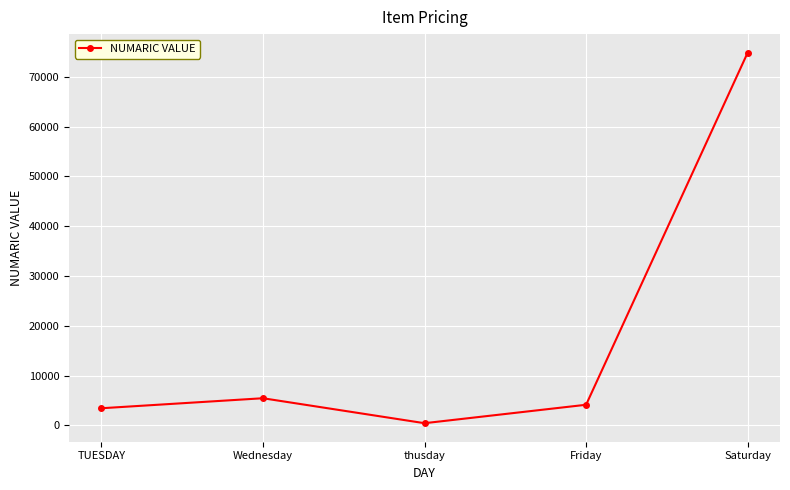

List the labels in order of value, largest first.

Saturday, Wednesday, Friday, TUESDAY, thusday